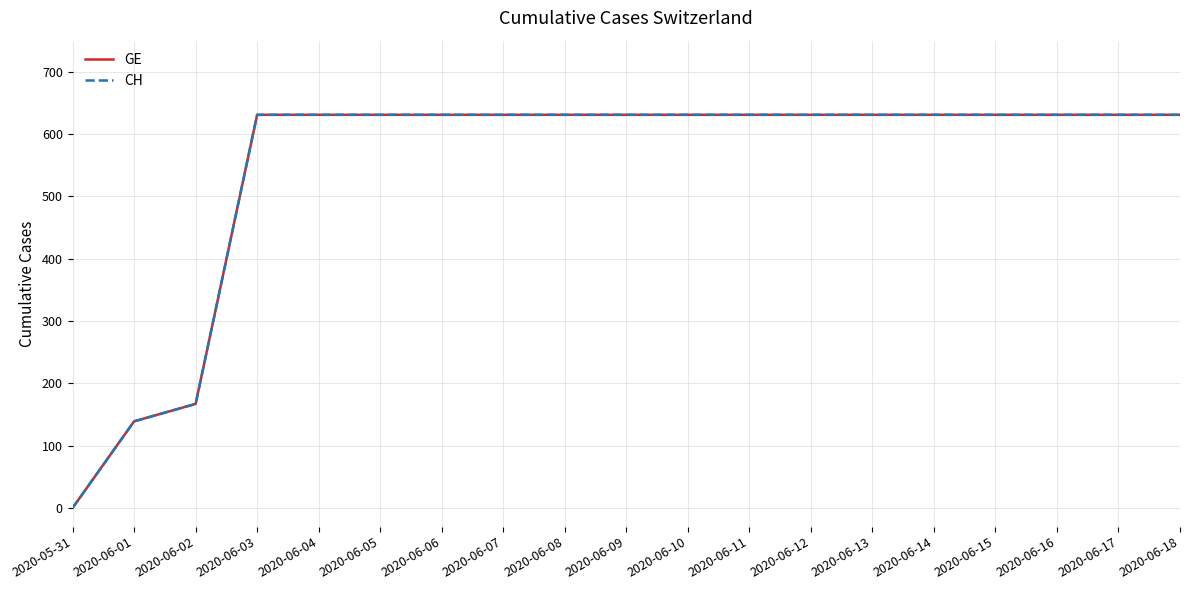

Does the chart display data point markers on the line(s)?

No